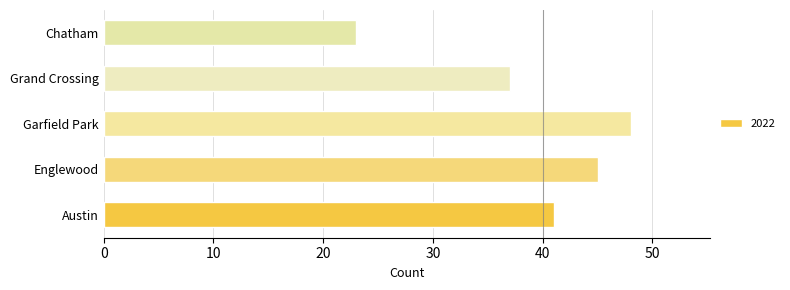

What is the maximum value shown in the chart?

48